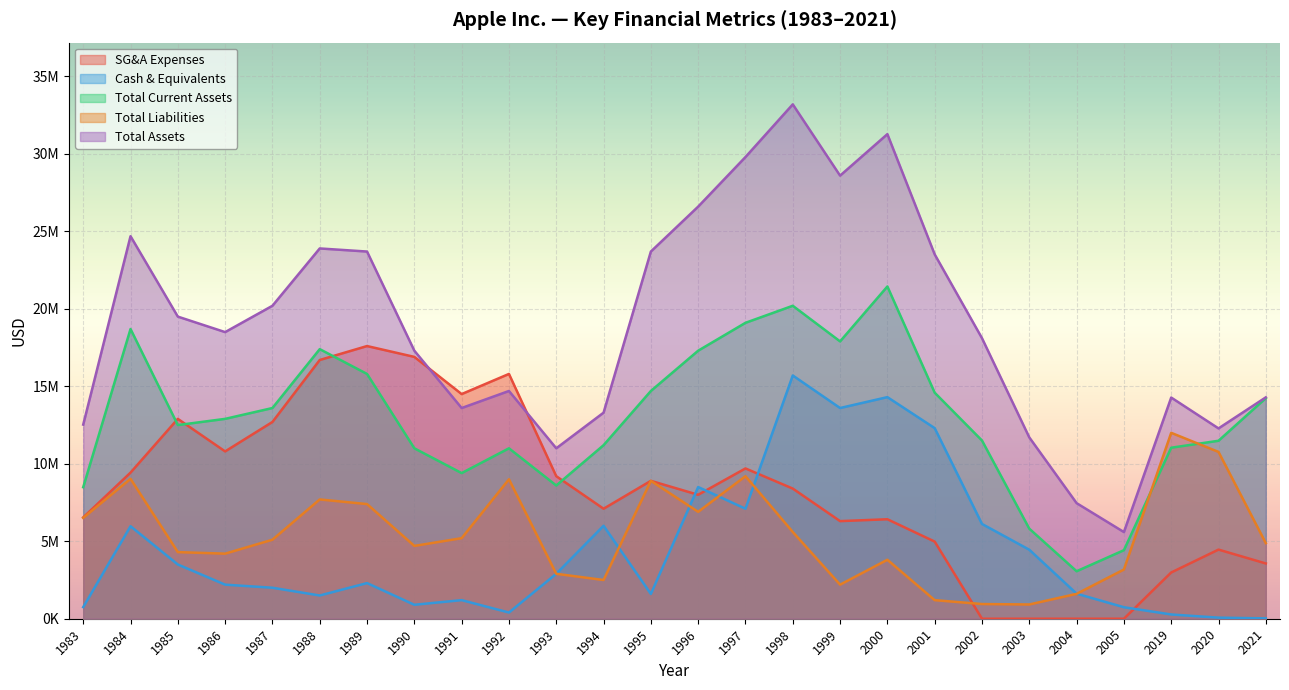

List the labels in order of Cash & Equivalents value, smallest first.

2021, 2020, 2019, 1992, 2005, 1983, 1990, 1991, 1988, 1995, 2004, 1987, 1986, 1989, 1993, 1985, 2003, 1984, 1994, 2002, 1997, 1996, 2001, 1999, 2000, 1998